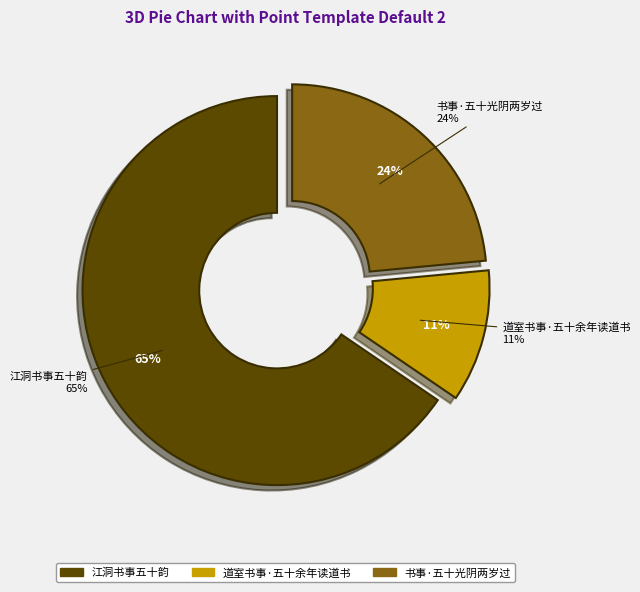

To the nearest percent, what is the average slice percentage?

33%